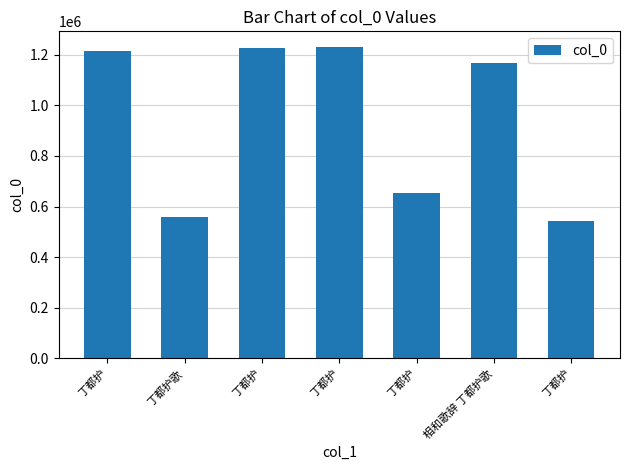

Which has a higher value, 相和歌辞 丁都护歌 or 丁都护?

相和歌辞 丁都护歌